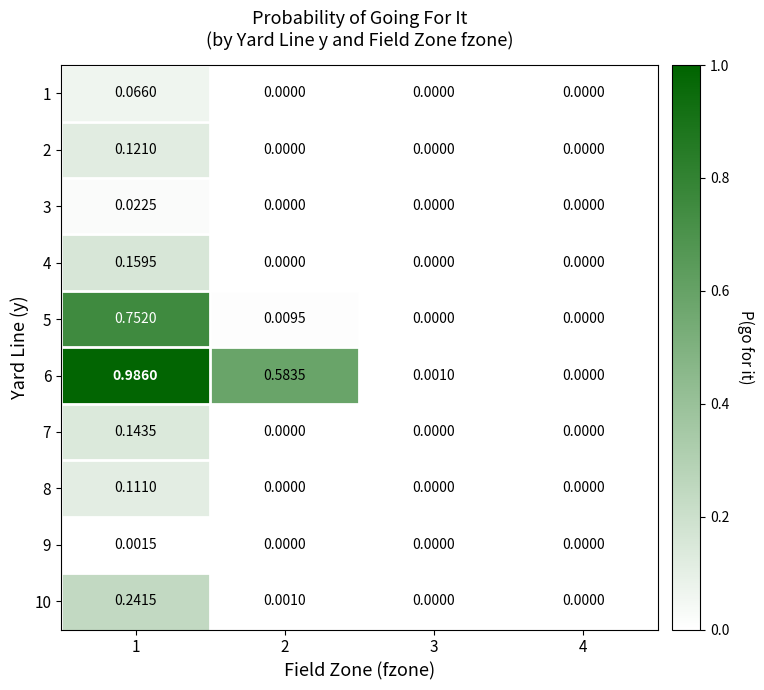

Is the value of 3 at 2 greater than the value of 1 at 1?

No